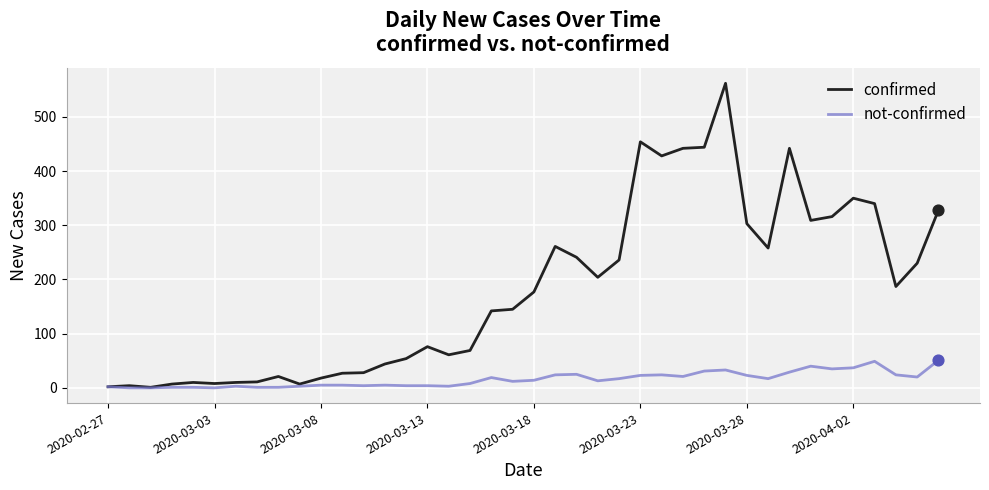

Which series has the largest total across all categories?

confirmed